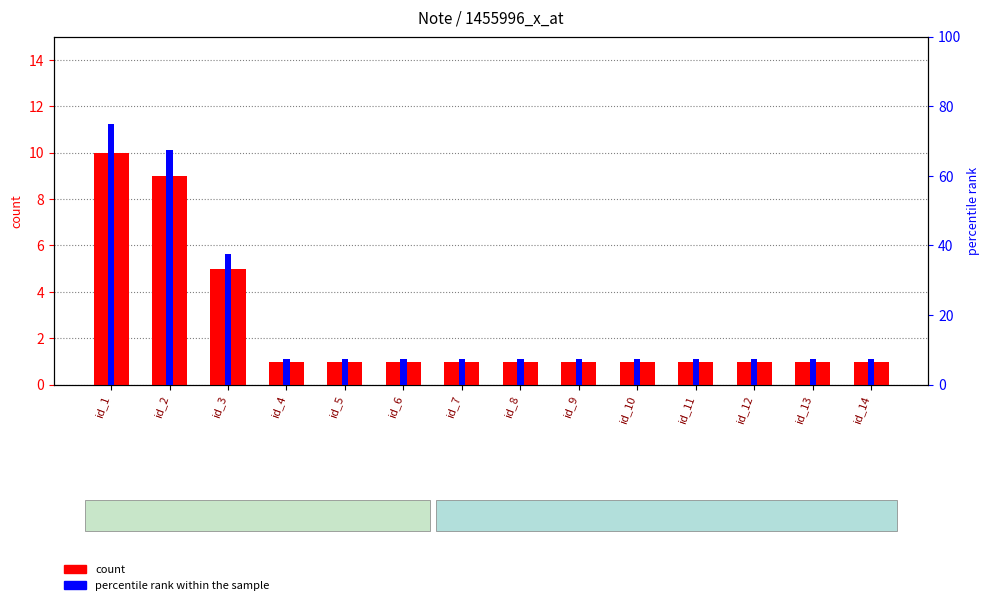

At which category is the sum across all series the highest?

id_1